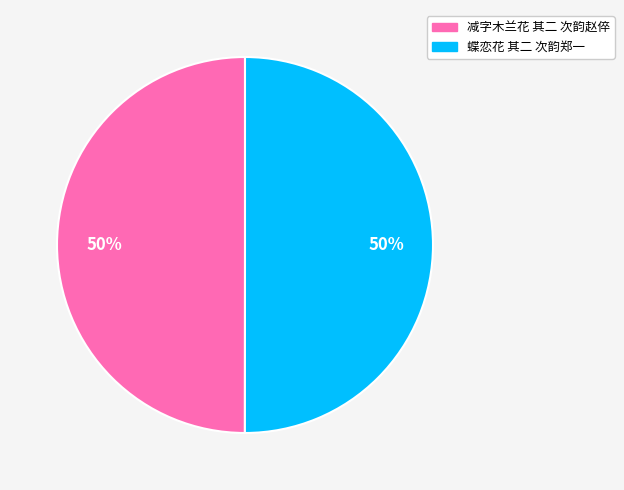

How many slices are in this pie chart?

2